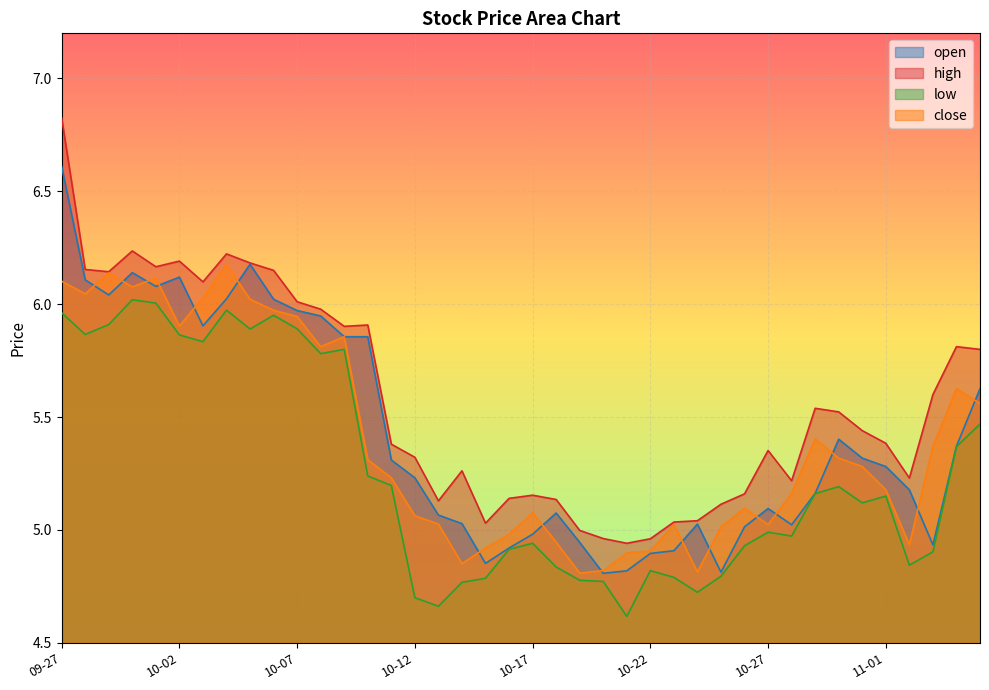

Rank the series by their maximum value, from lowest to highest.

low, close, open, high